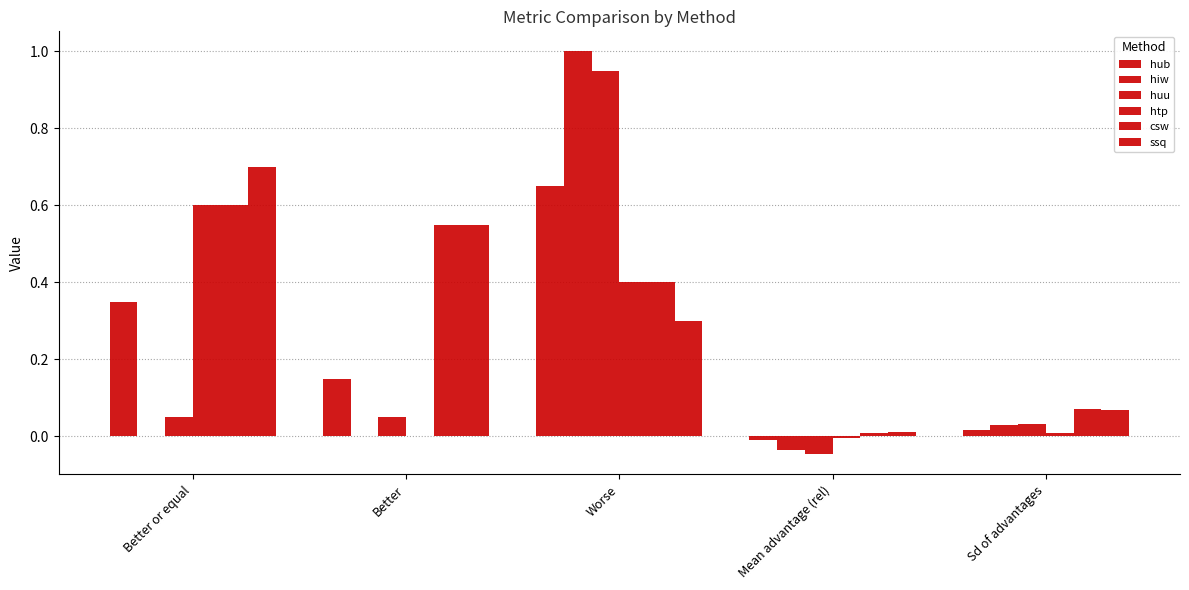

How many distinct data groups are displayed?

6